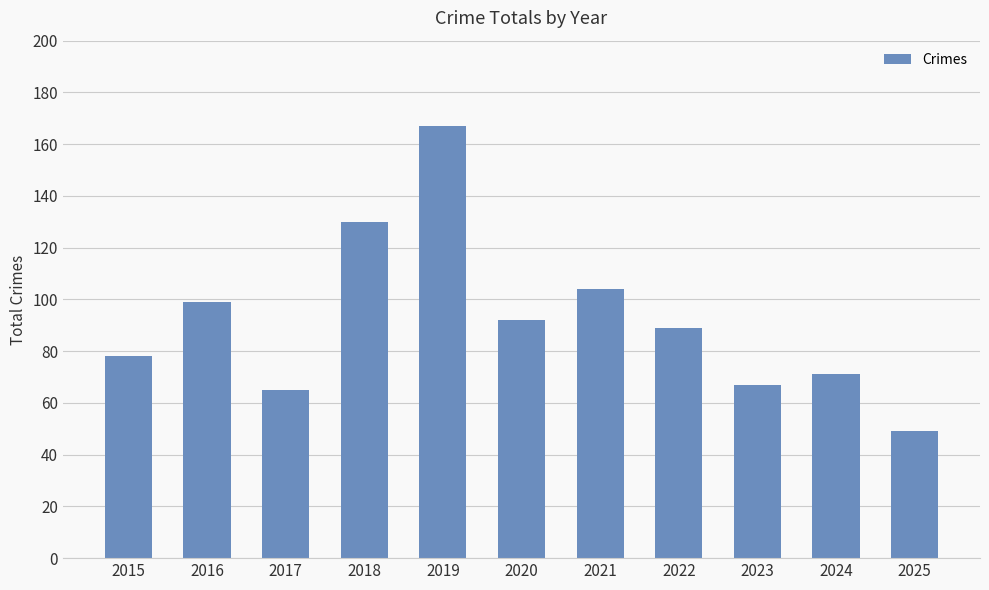

List the labels in order of value, largest first.

2019, 2018, 2021, 2016, 2020, 2022, 2015, 2024, 2023, 2017, 2025